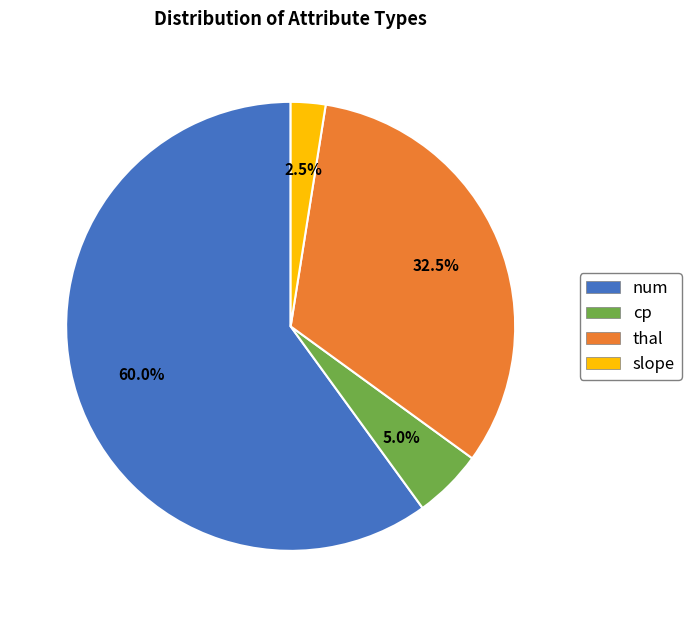

To the nearest percent, what is the average slice percentage?

25%